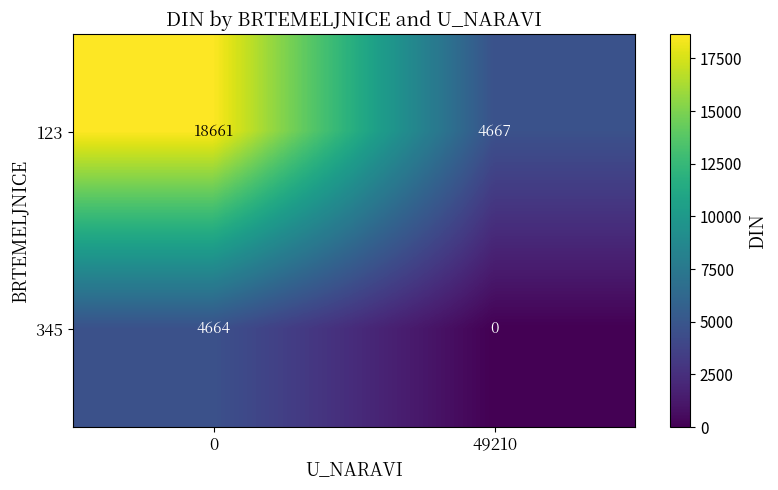

At 49210, list the series in order from smallest to largest.

345, 123